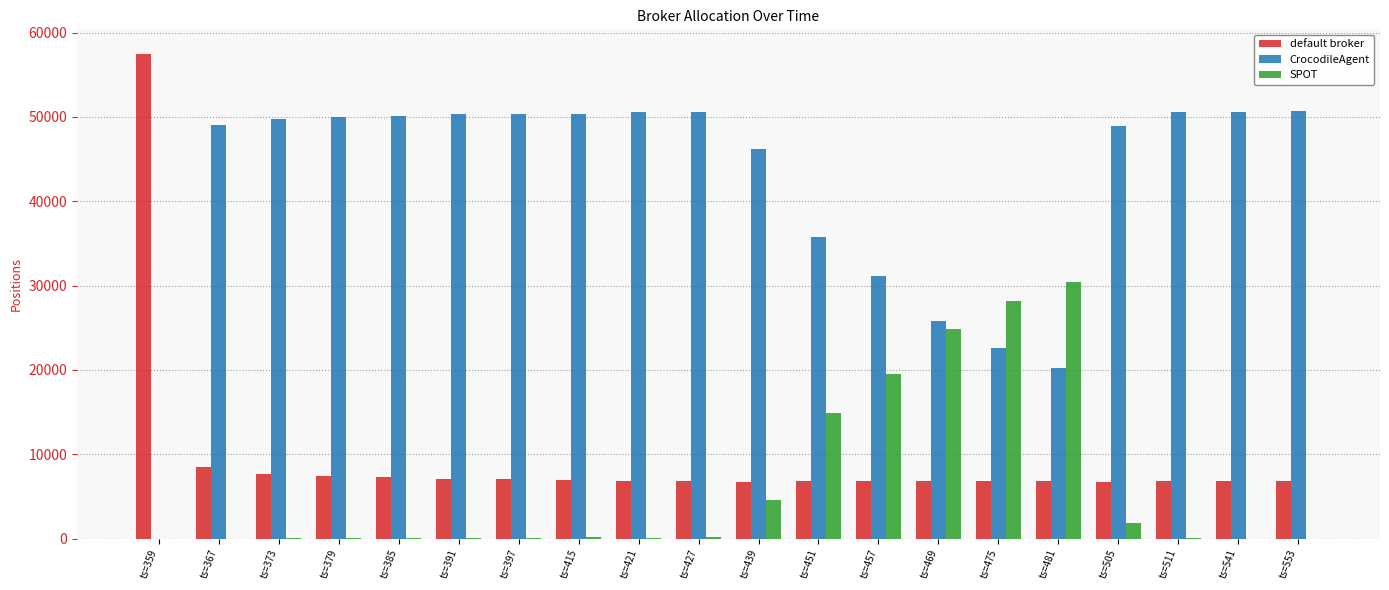

How many data points does each series have?

20